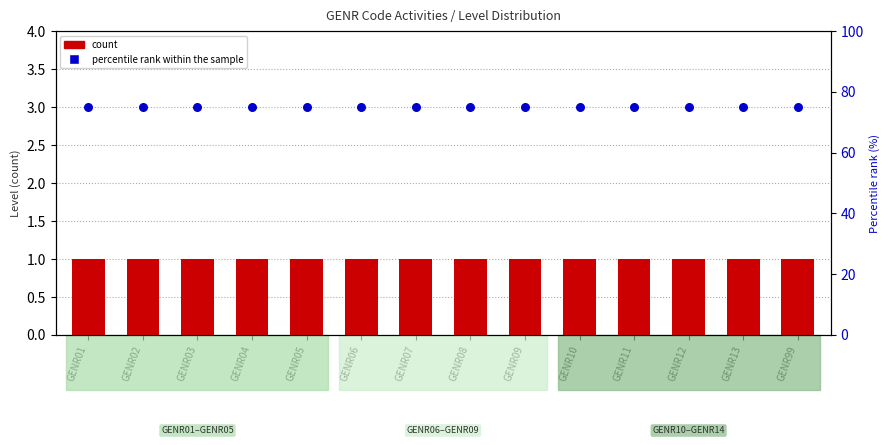

Is the value of count at GENR02 greater than the value of percentile rank within the sample at GENR10?

No